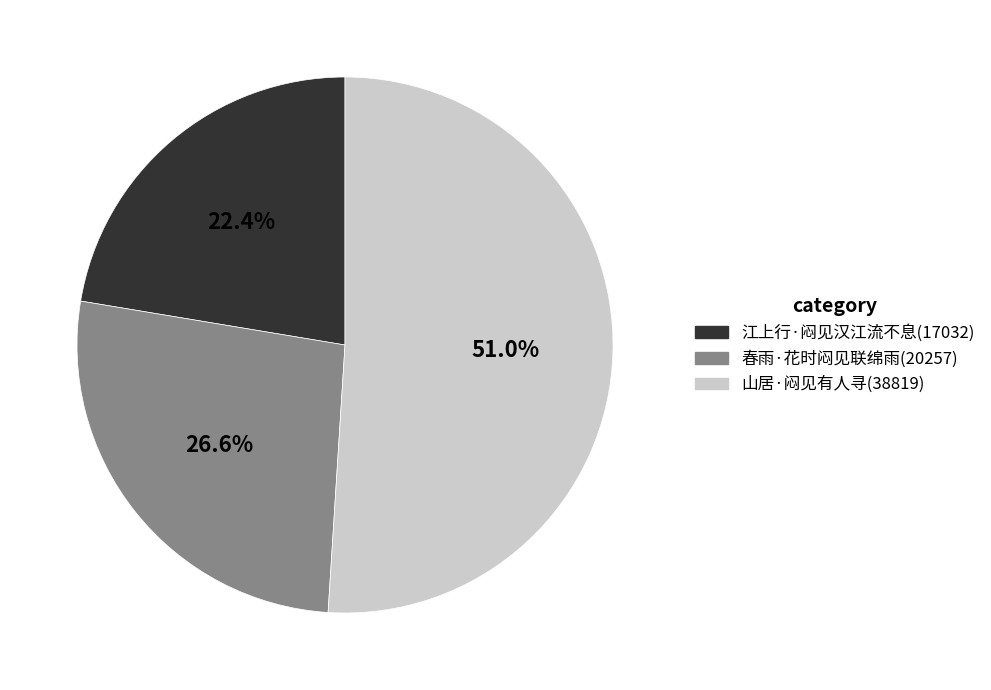

What is the ratio of the value at 江上行·闷见汉江流不息 to the value at 春雨·花时闷见联绵雨?

0.8